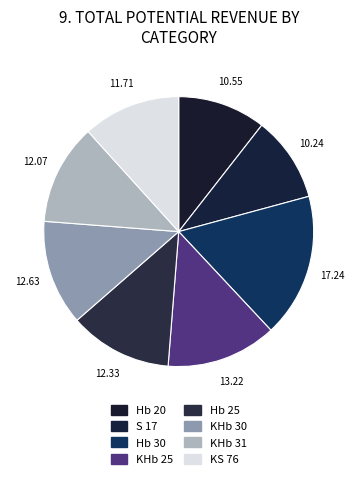

How many slices are in this pie chart?

8